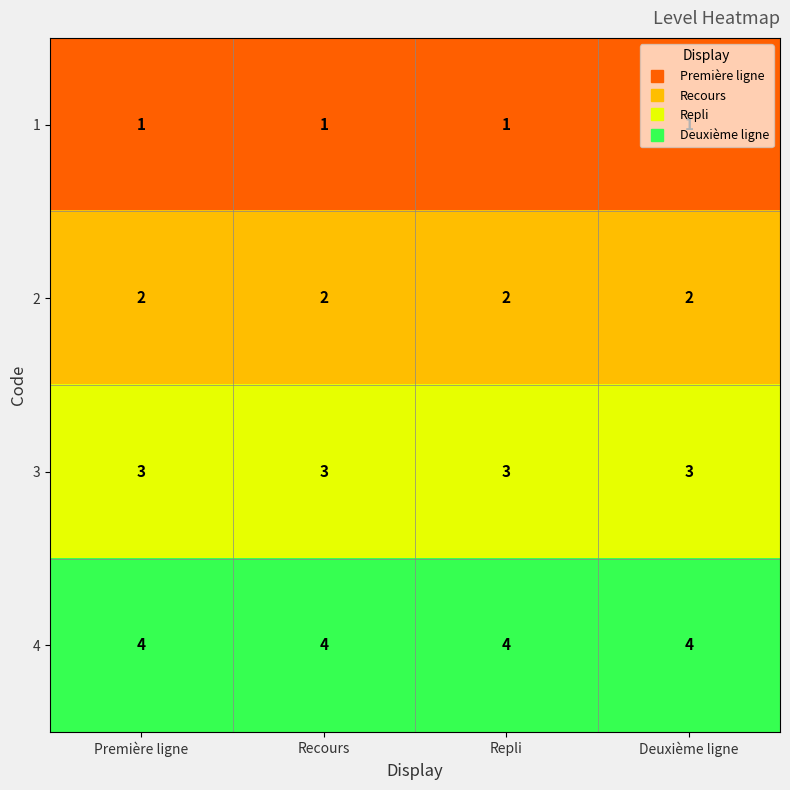

What is the lowest value of the 3 series?

3